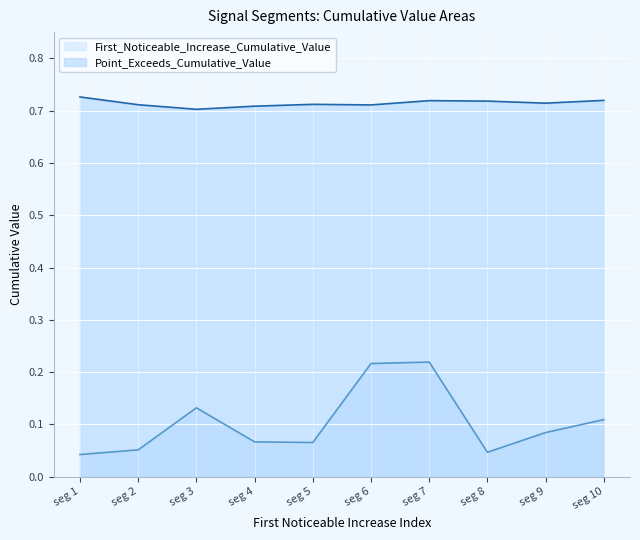

The Point_Exceeds_Cumulative_Value series shows 0.7 at seg 3. True or false?

True